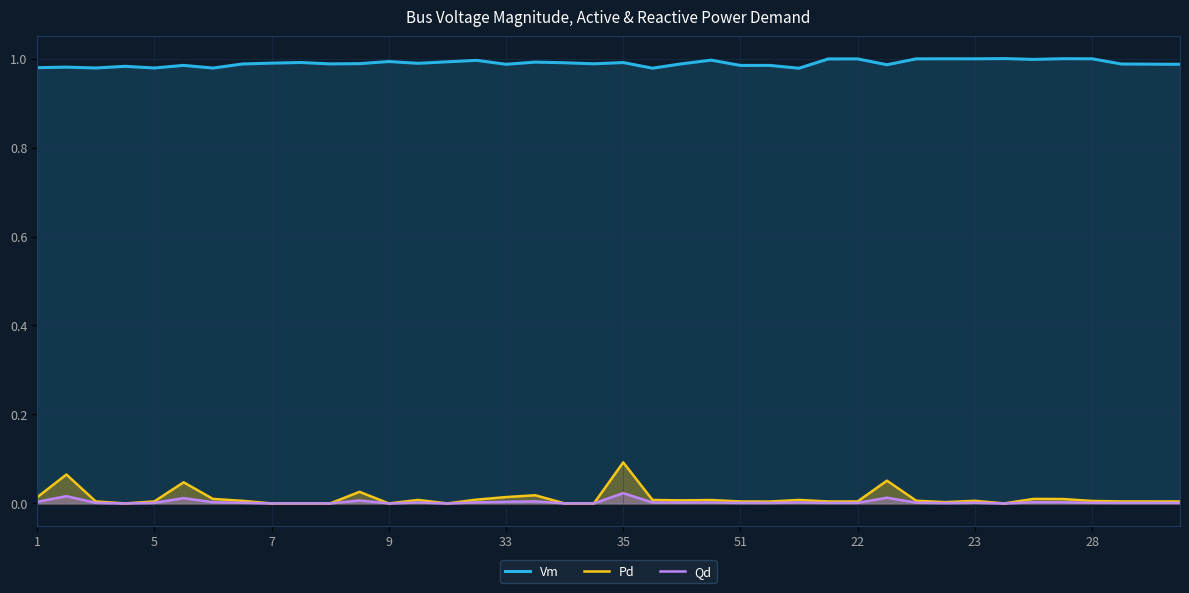

True or false: Vm and Pd intersect in this chart.

False